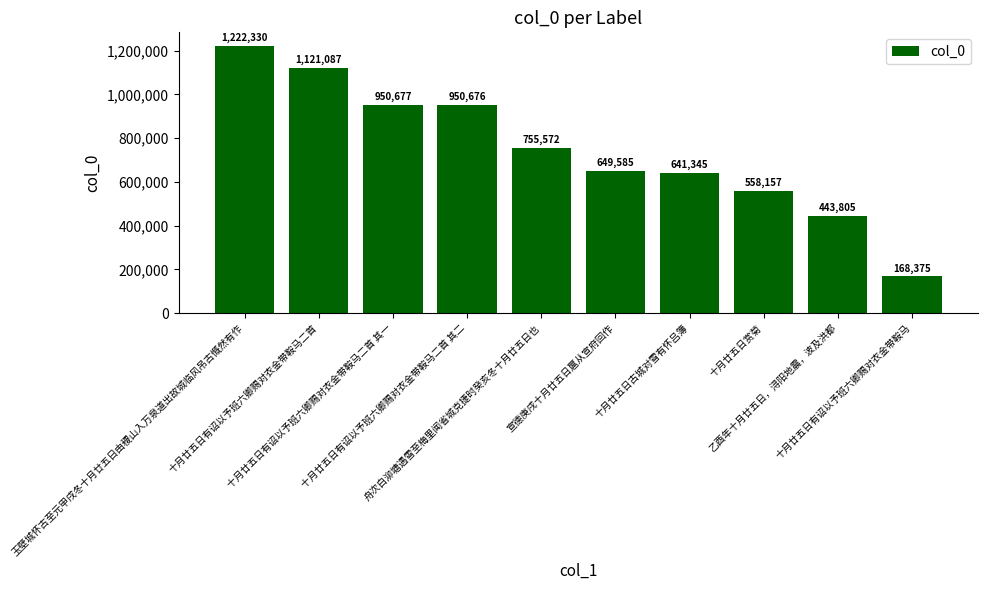

Reading right to left, what are all the values shown in this chart?

十月廿五日有诏以予班六卿赐对衣金带鞍马=168375	乙酉年十月廿五日，浔阳地震，波及洪都=443805	十月廿五日赏菊=558157	十月廿五日古城对雪有怀吕簿=641345	宣德庚戌十月廿五日扈从宣府回作=649585	舟次白泖塘遇雪至梅里闻省城克捷时癸亥冬十月廿五日也=755572	十月廿五日有诏以予班六卿赐对衣金带鞍马二首 其二=950676	十月廿五日有诏以予班六卿赐对衣金带鞍马二首 其一=950677	十月廿五日有诏以予班六卿赐对衣金带鞍马二首=1121087	玉壁城怀古至元甲戌冬十月廿五日由稷山入万泉道出故城临风吊古慨然有作=1222330